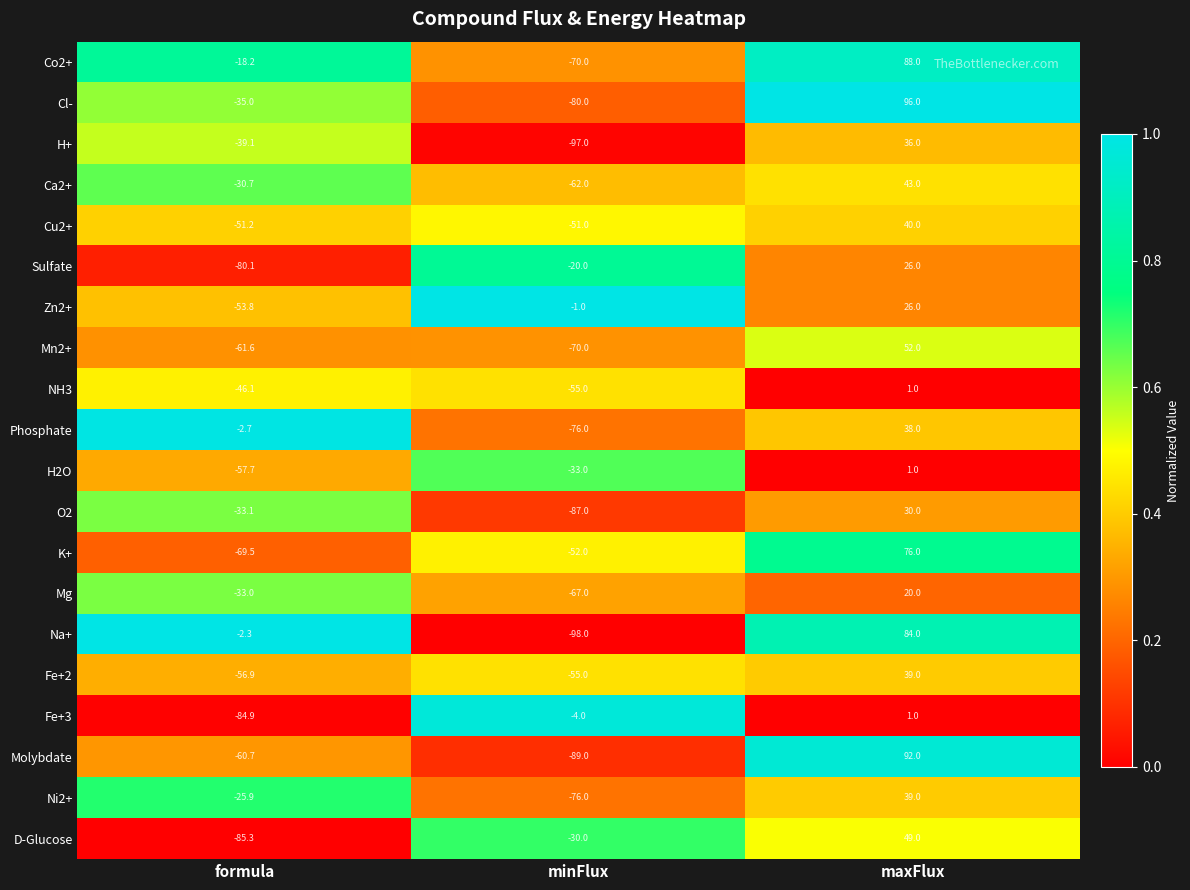

At how many categories does at least one series exceed 0?

1